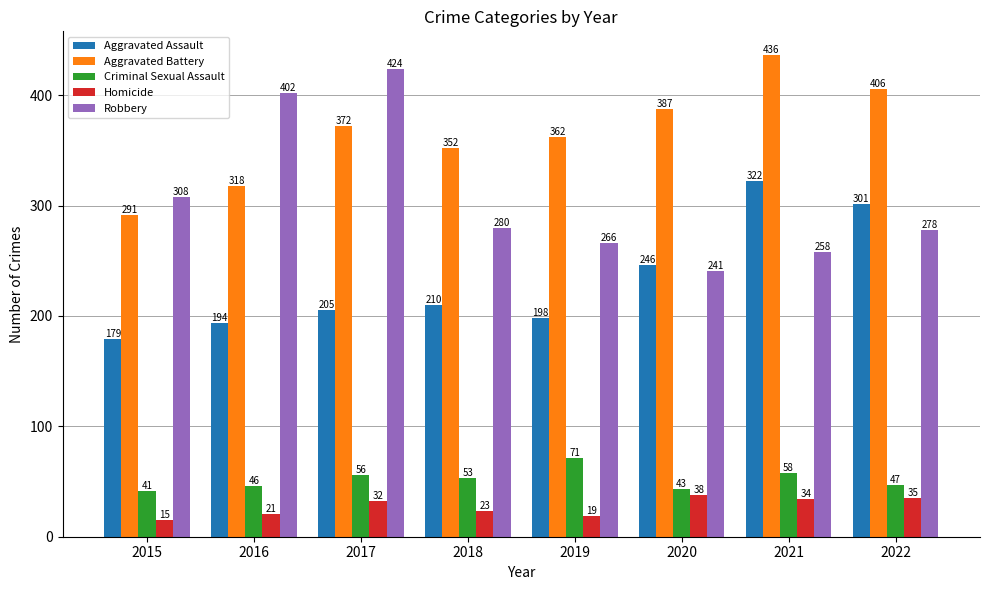

What is the highest value of the Aggravated Assault series?

322